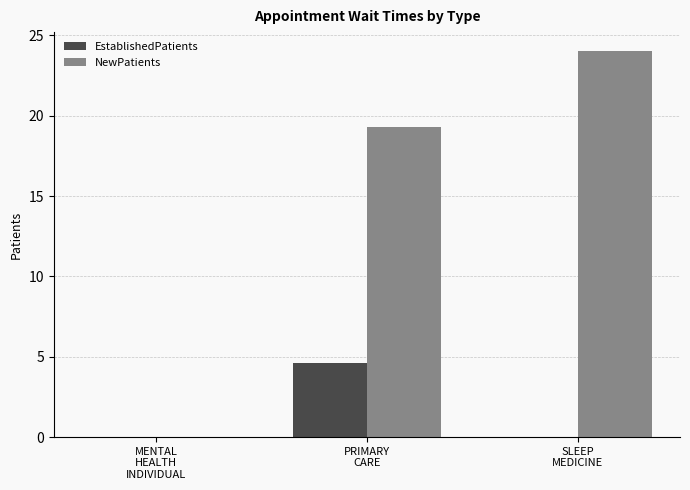

Which series has the largest total across all categories?

NewPatients